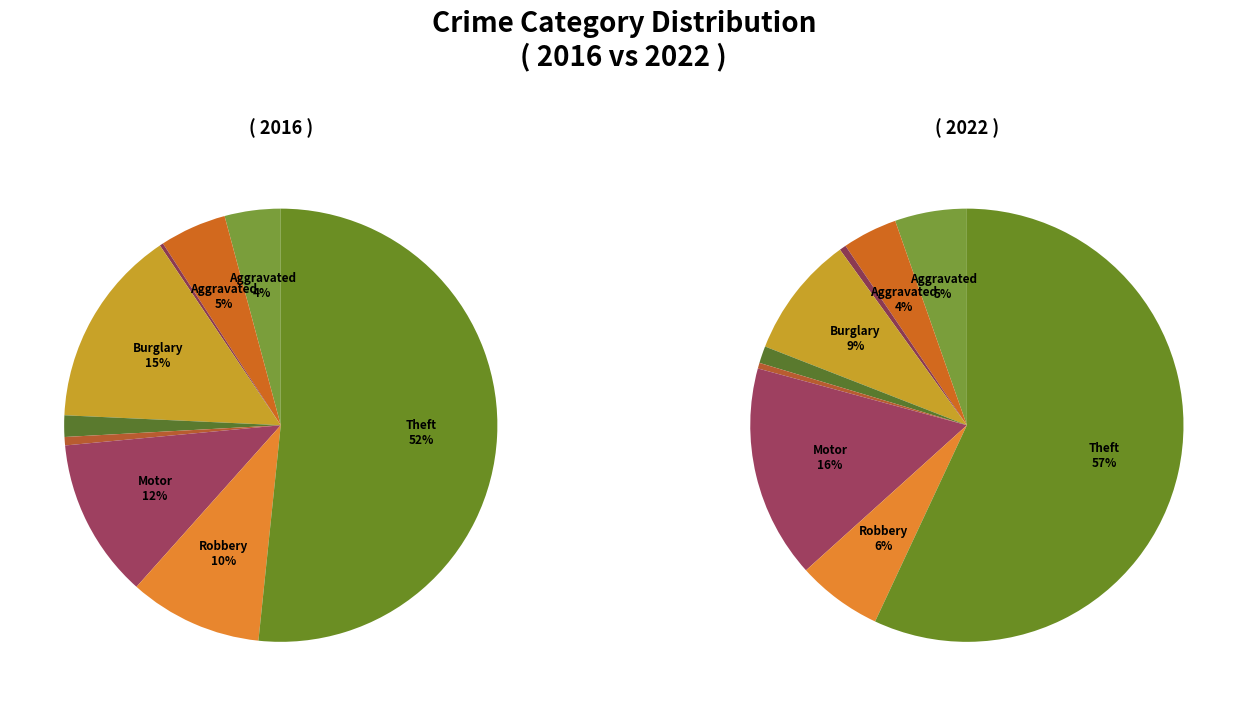

The values_2016 slice represents 4% of the pie. True or false?

True